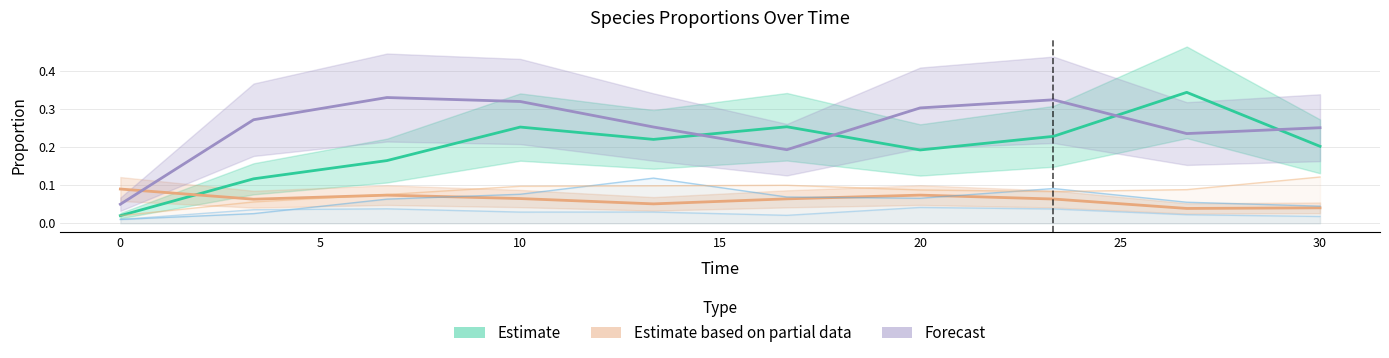

In species_7, how many points are higher than both neighbors (excluding endpoints)?

2